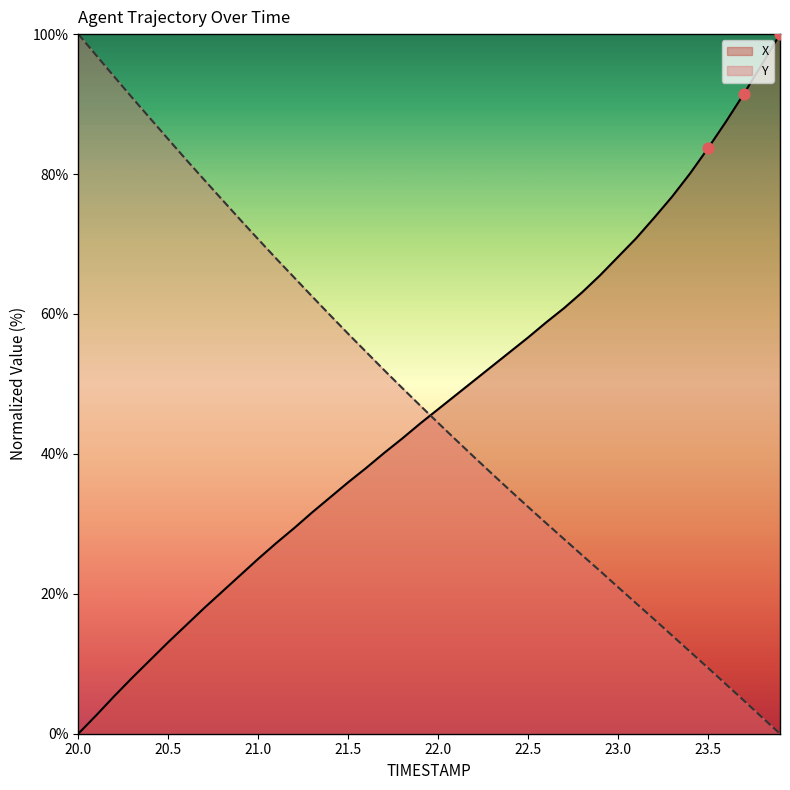

Which series has the widest spread of Y values?

X